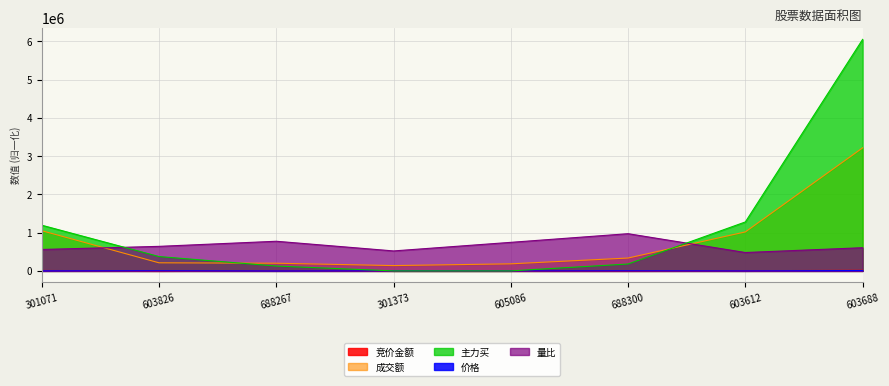

Reading right to left, what are all the values shown in this chart?

竞价金额: 603688=16633.7	603612=3885.1	688300=831.2	605086=428.0	301373=985.2	688267=9668.2	603826=356.9	301071=10827.3
价格: 603688=9847.0	603612=1753.0	688300=4454.0	605086=2126.0	301373=3202.0	688267=2138.0	603826=5110.0	301071=3618.0
成交额: 603688=3217952.1	603612=1019365.7	688300=336544.4	605086=184797.0	301373=138982.1	688267=200677.6	603826=211690.2	301071=1051281.9
量比: 603688=606210.0	603612=480382.0	688300=972623.0	605086=746543.0	301373=521920.0	688267=775004.0	603826=641511.0	301071=559927.0
主力买: 603688=6053120.4	603612=1279797.1	688300=179987.2	605086=0.0	301373=0.0	688267=126777.4	603826=374877.6	301071=1194520.3